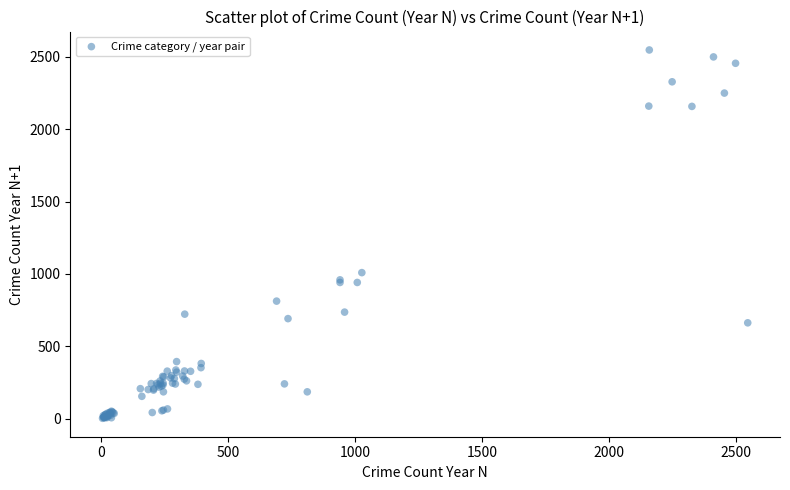

What Y value in the scatter plot is closest to 1275?

1009